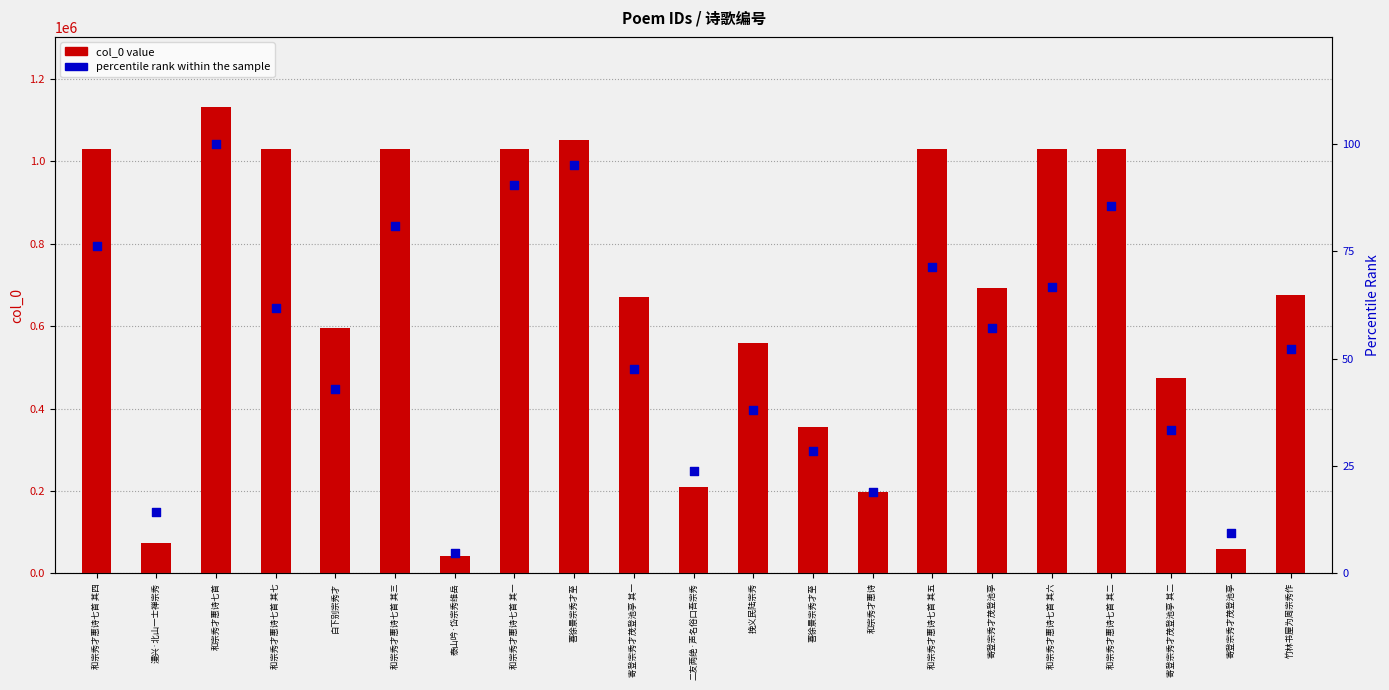

Which series has the widest spread of Y values?

col_0 value